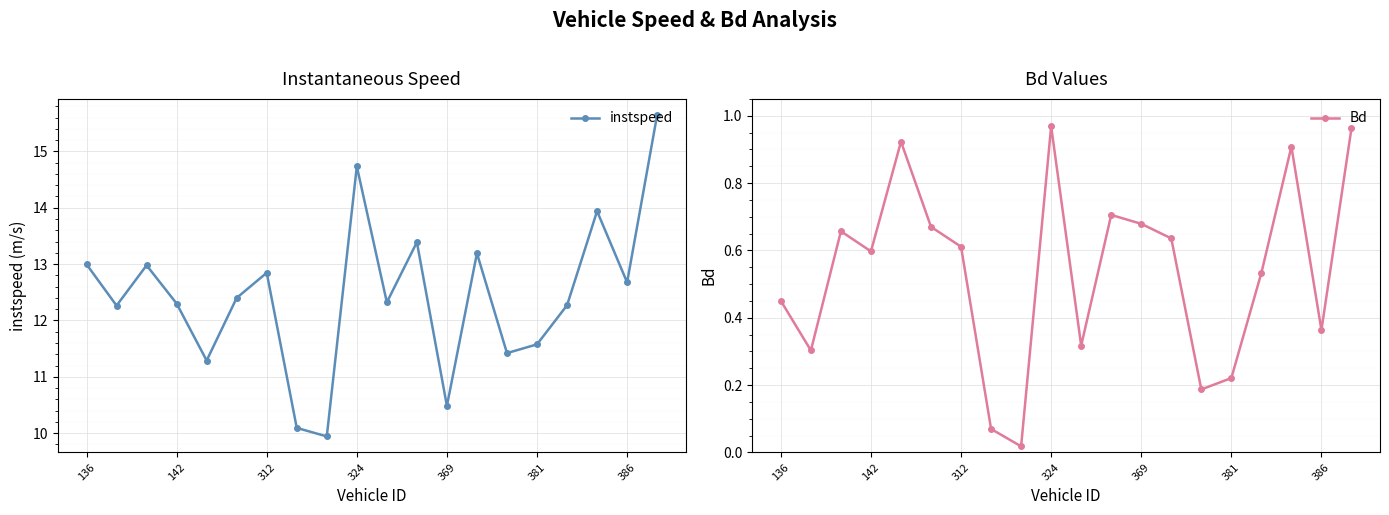

True or false: instspeed and Bd cross at least once.

False